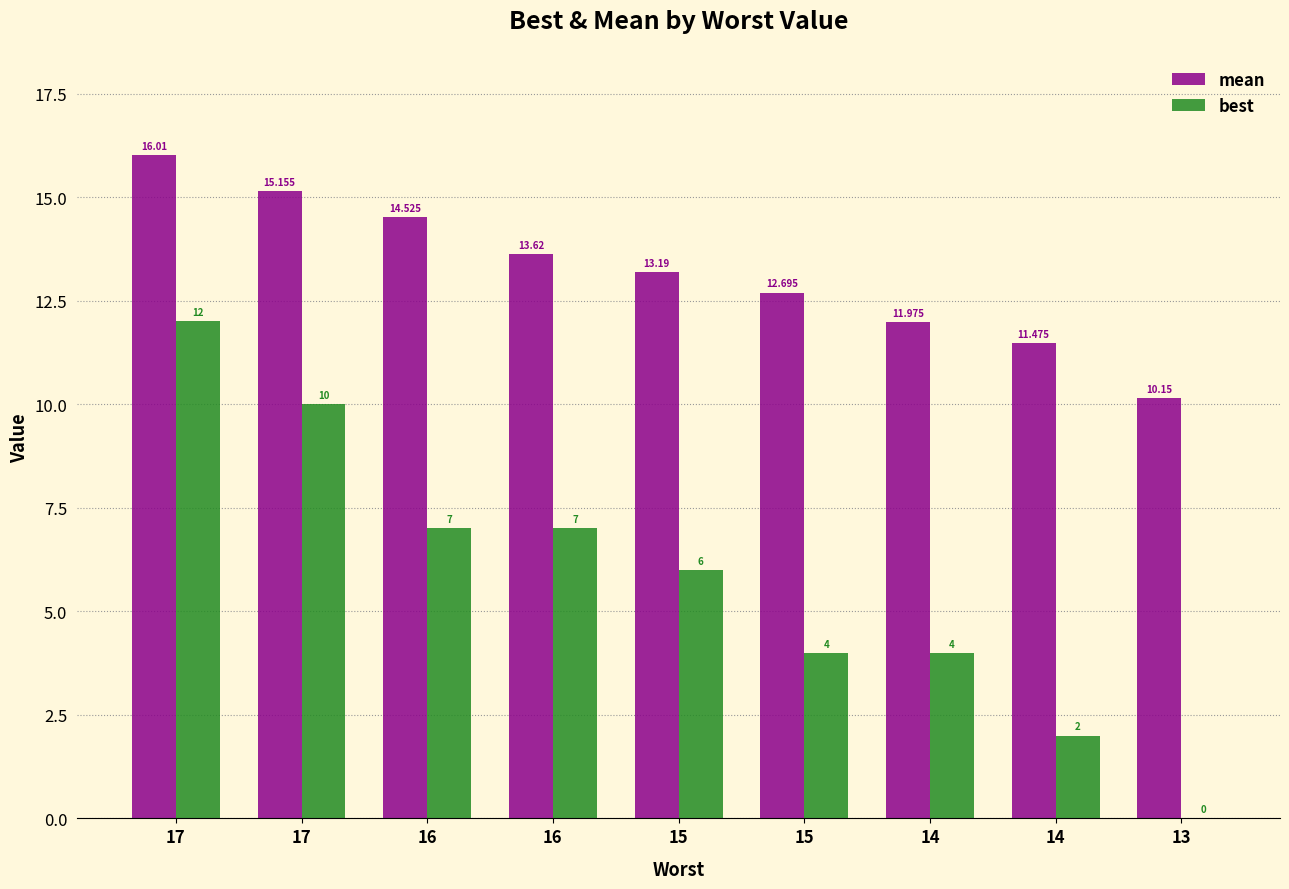

Is the value of best at 15 greater than the value of mean at 15?

No